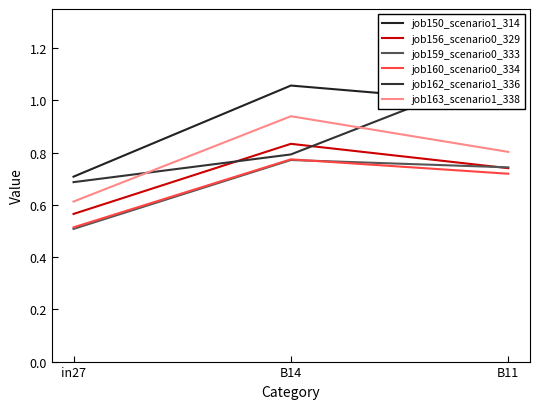

What is the sum of the job163_scenario1_338 values at B11 and in27?

1.4